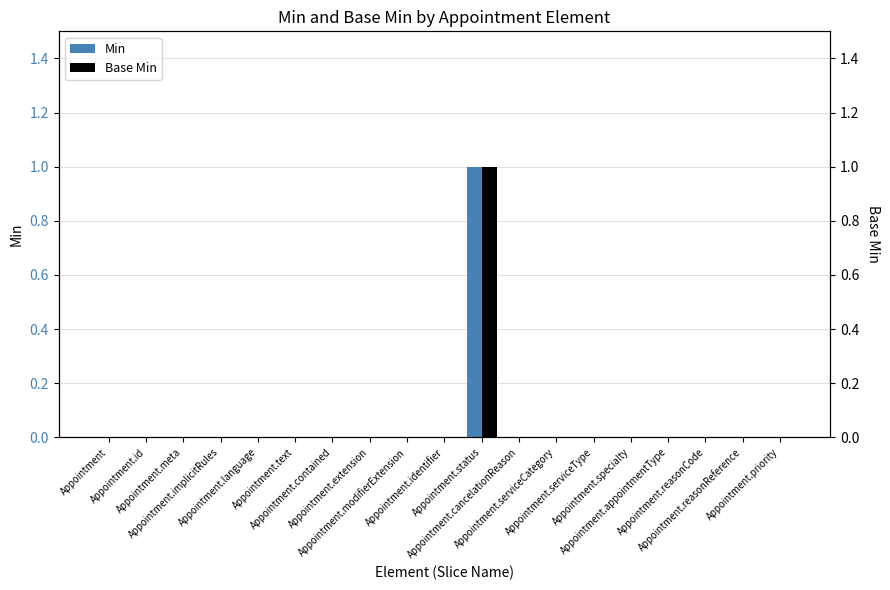

Where is Min nearest to the value 0?

Appointment